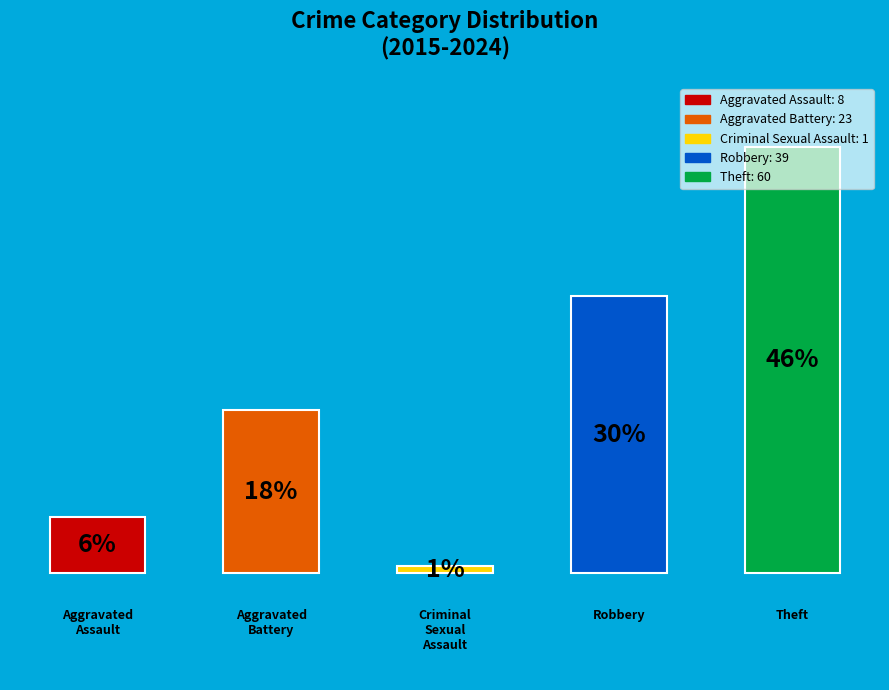

Does the chart contain any negative values?

No